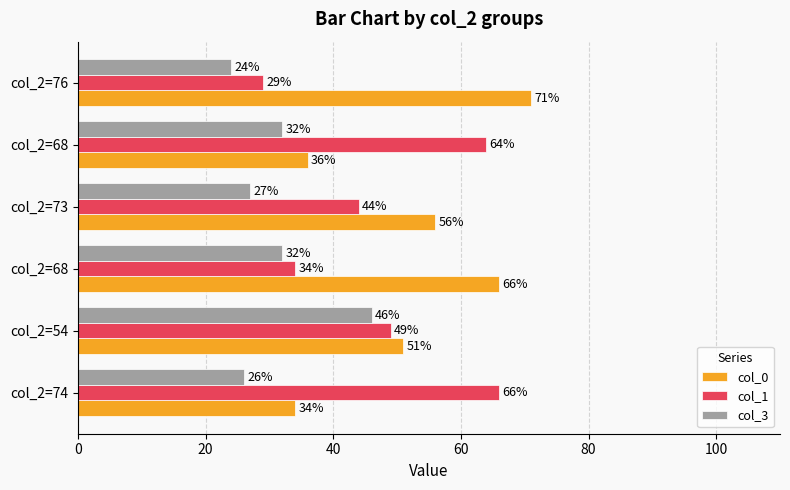

How many values in the col_3 series are below 32?

3